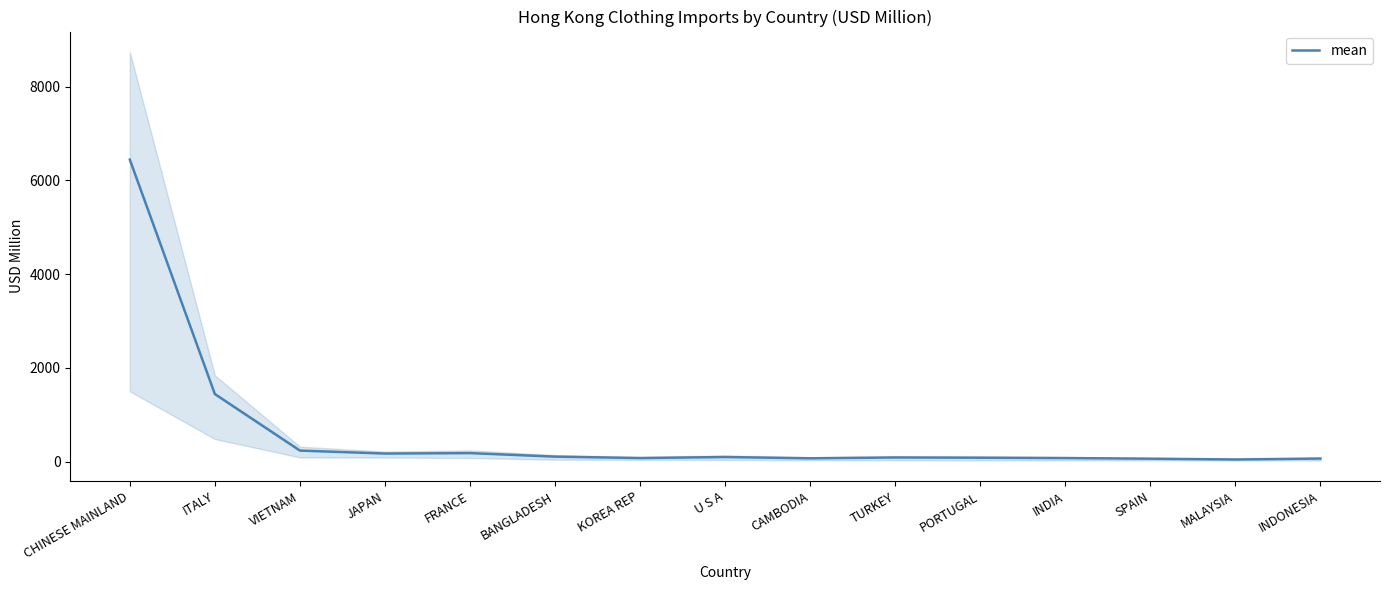

Between CHINESE MAINLAND and JAPAN, which is larger?

CHINESE MAINLAND